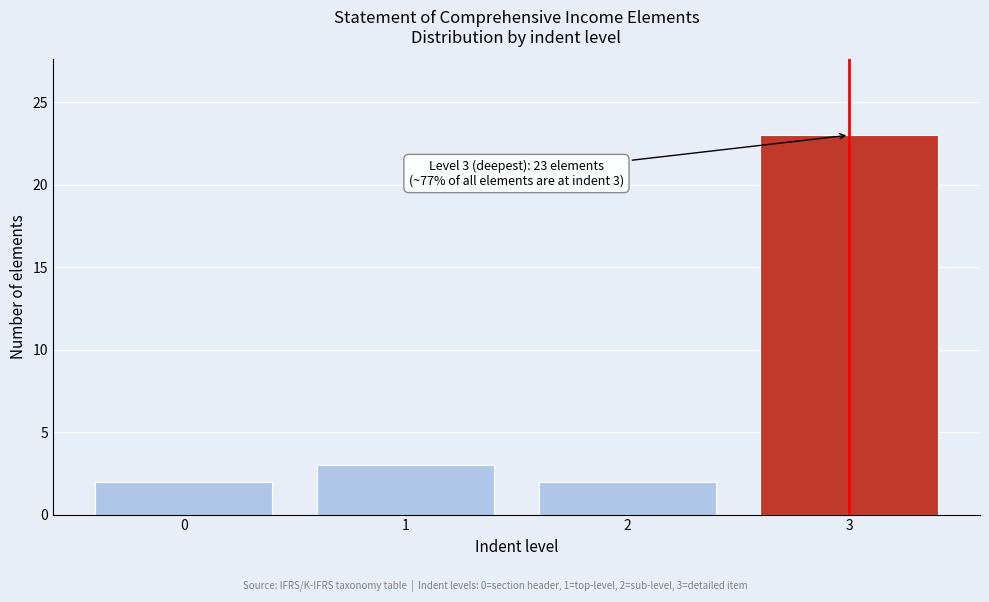

Reading left to right, transcribe all the data shown in this chart.

0=2	1=3	2=2	3=23